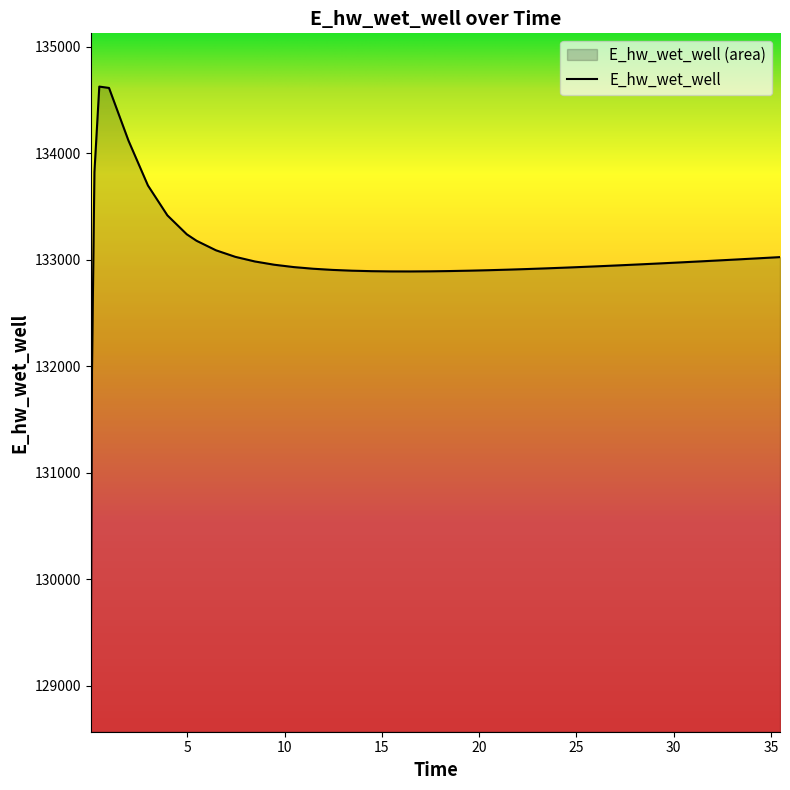

How many lines are shown in the chart?

1